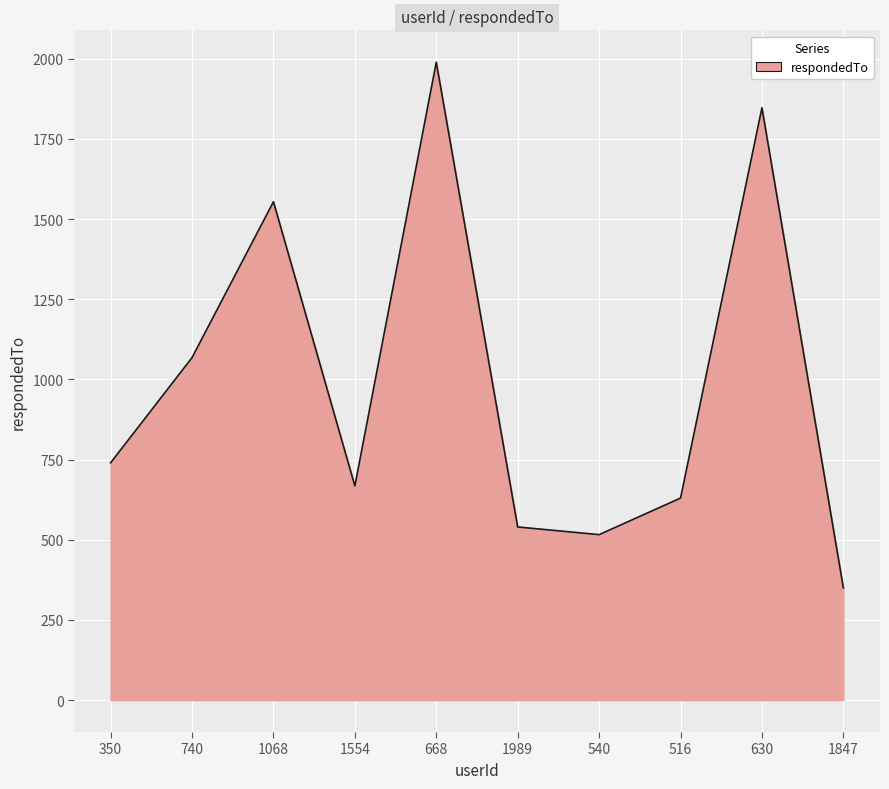

At which category does the chart reach its minimum across all series?

1847